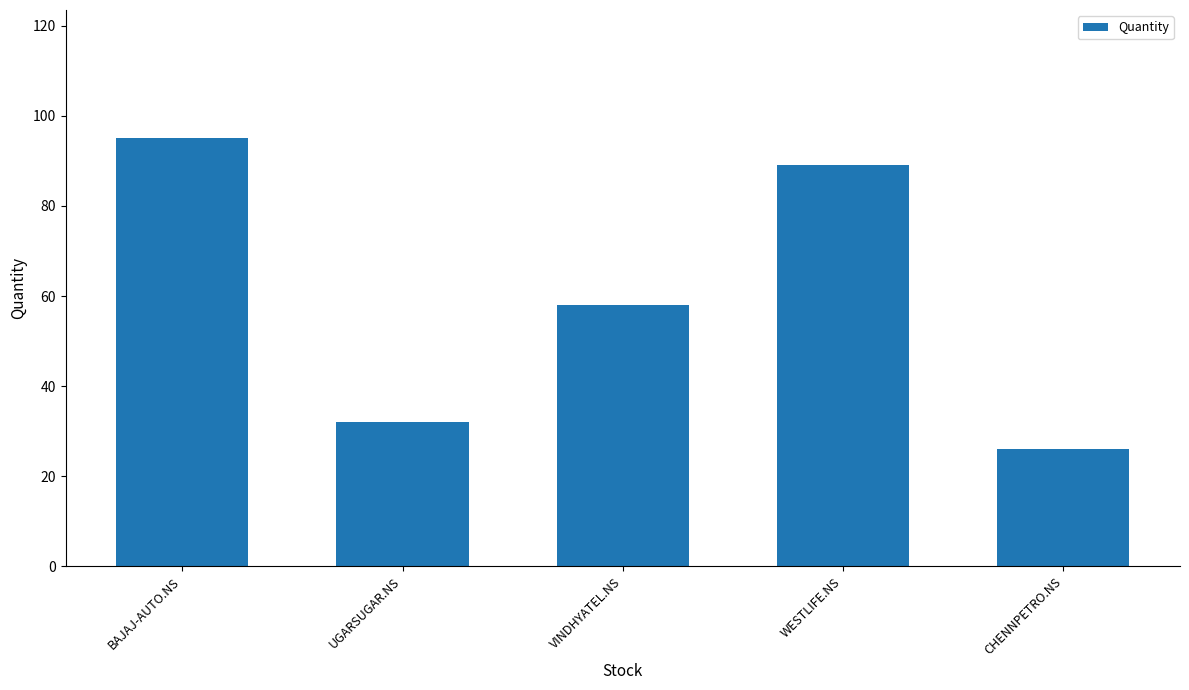

Is it true that the value at WESTLIFE.NS is 45?

False